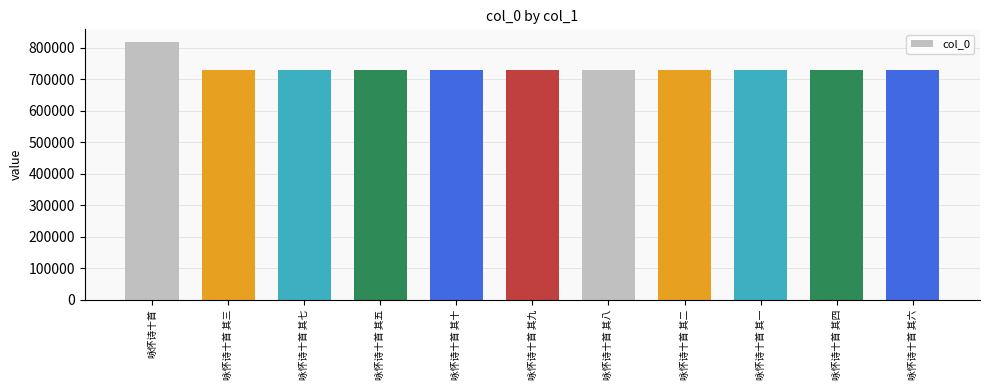

What is the value of the 4th bar from the left?

729933